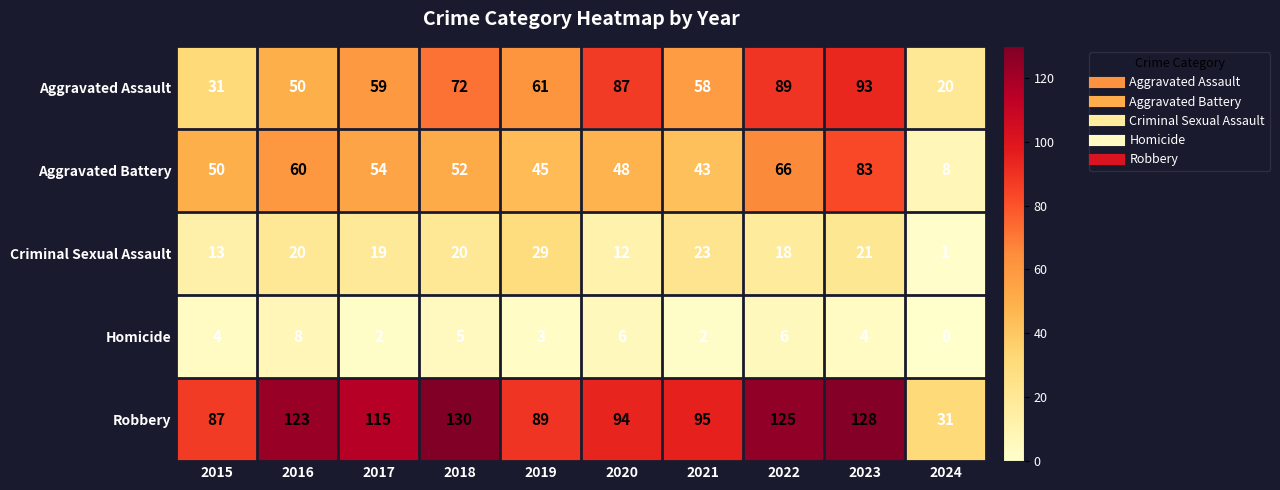

True or false: Aggravated Assault has a value of 32 at 2016.

False